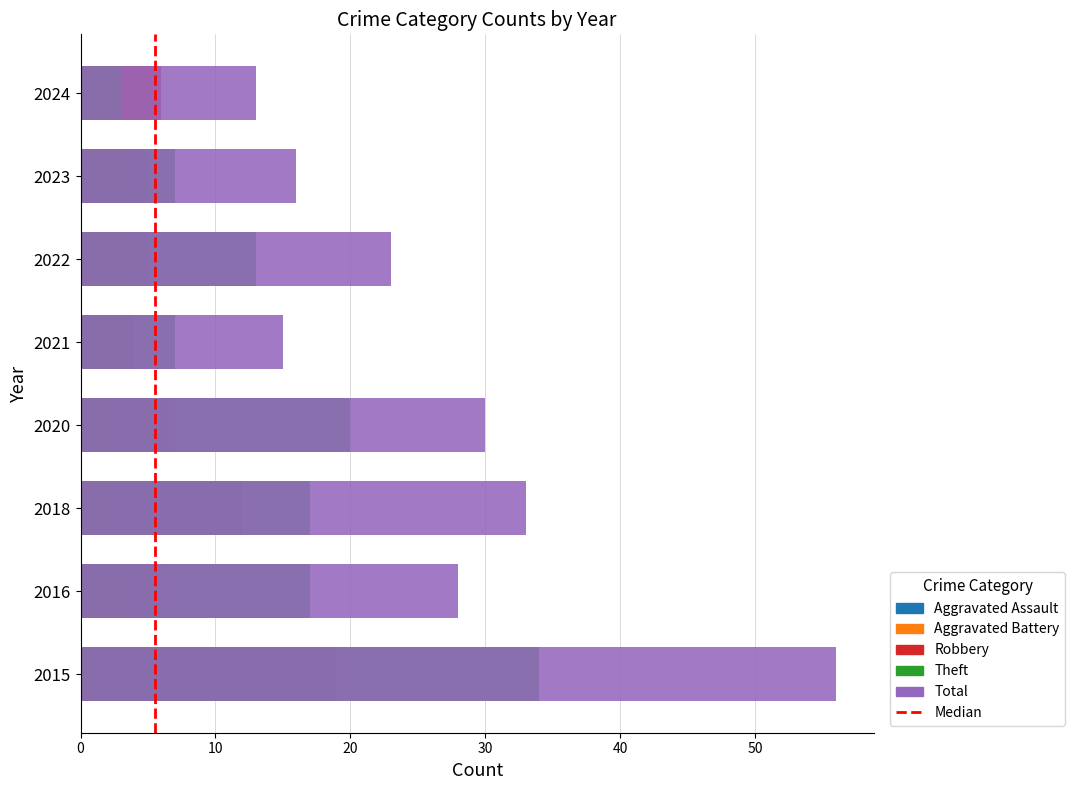

Reading left to right, list all the values displayed in this chart.

Aggravated Assault: 2	1	1	1	1	1	1	2
Aggravated Battery: 1	3	2	2	3	4	3	3
Robbery: 19	6	12	7	4	5	5	6
Theft: 34	17	17	20	7	13	7	3
Total: 56	28	33	30	15	23	16	13